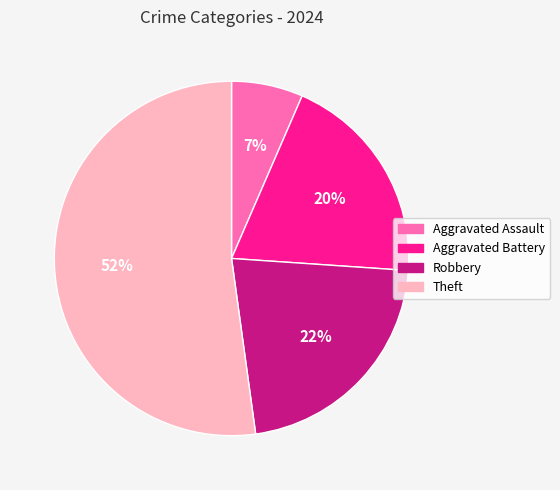

Is the sum of Theft and Aggravated Battery greater than half?

Yes